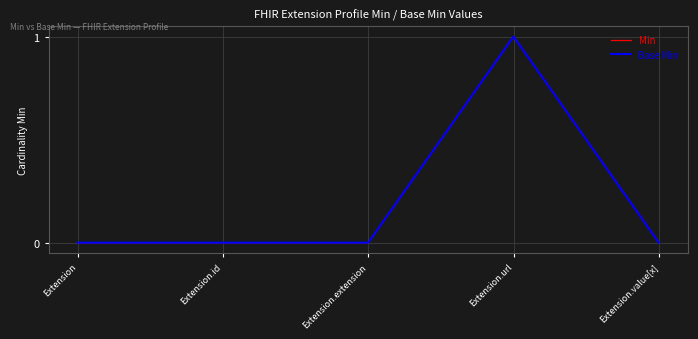

Does the chart display data point markers on the line(s)?

No